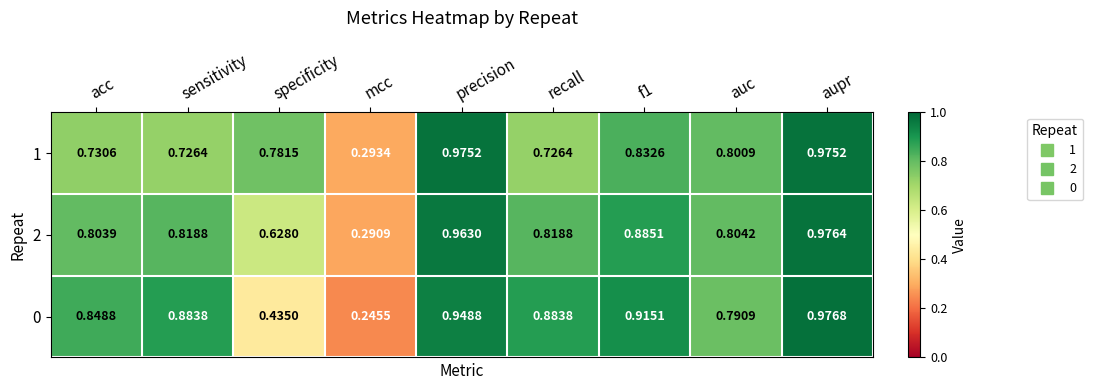

Rank the series by their maximum value, from highest to lowest.

0, 2, 1